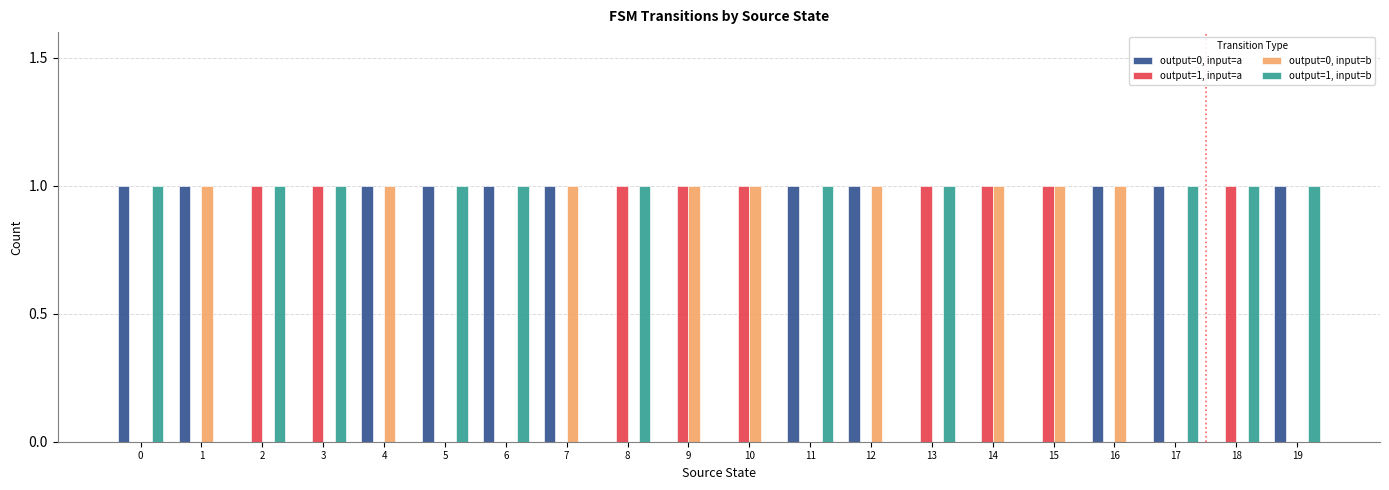

What is the maximum value shown in the chart?

1